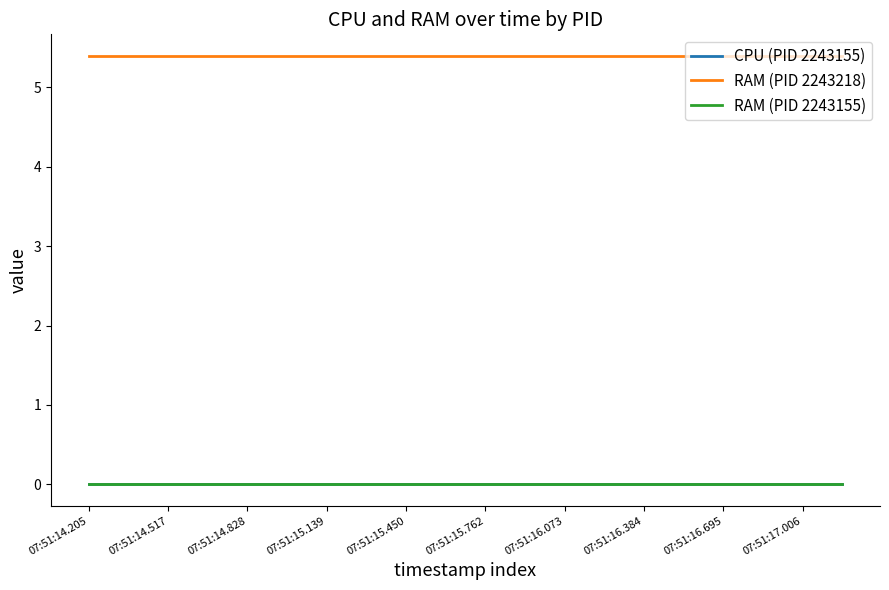

Does the chart have visible grid lines?

No